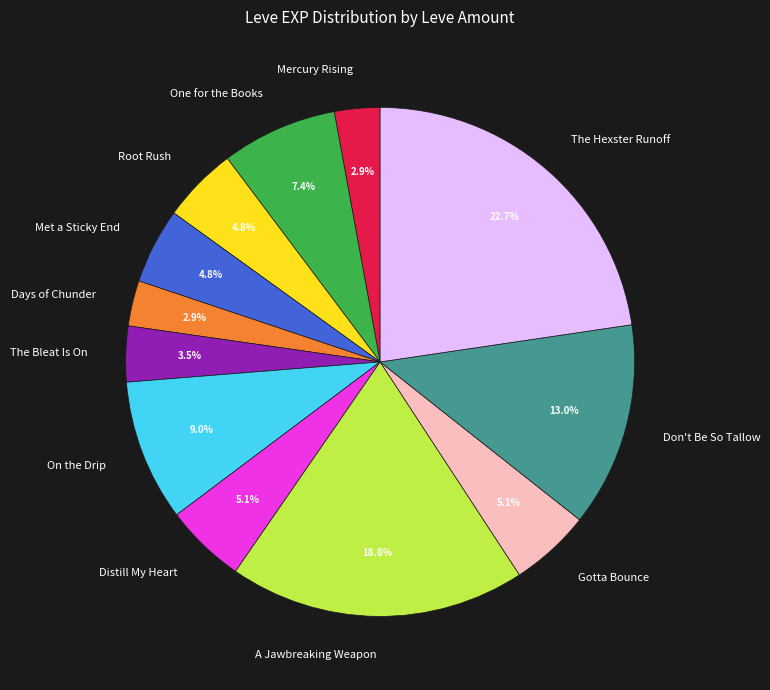

What is the ratio of the value at Gotta Bounce to the value at The Hexster Runoff?

0.2